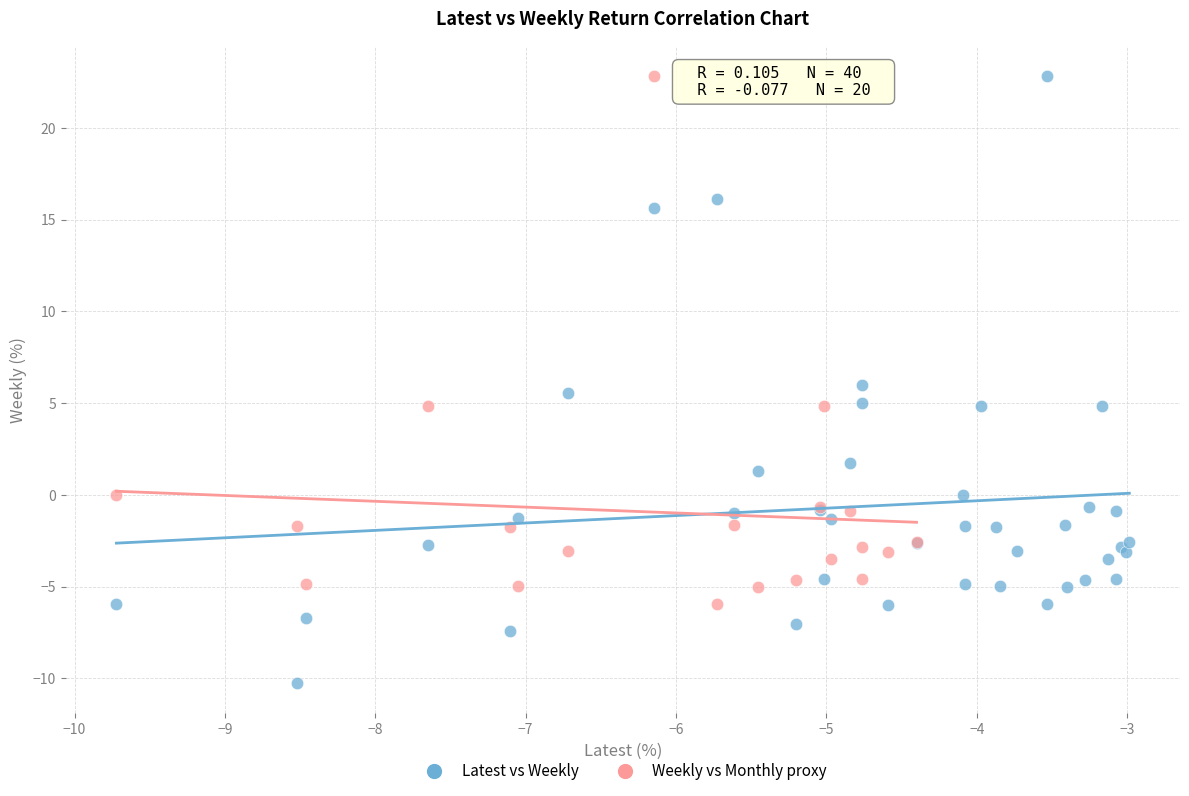

Which series reaches the minimum Y coordinate?

Latest vs Weekly